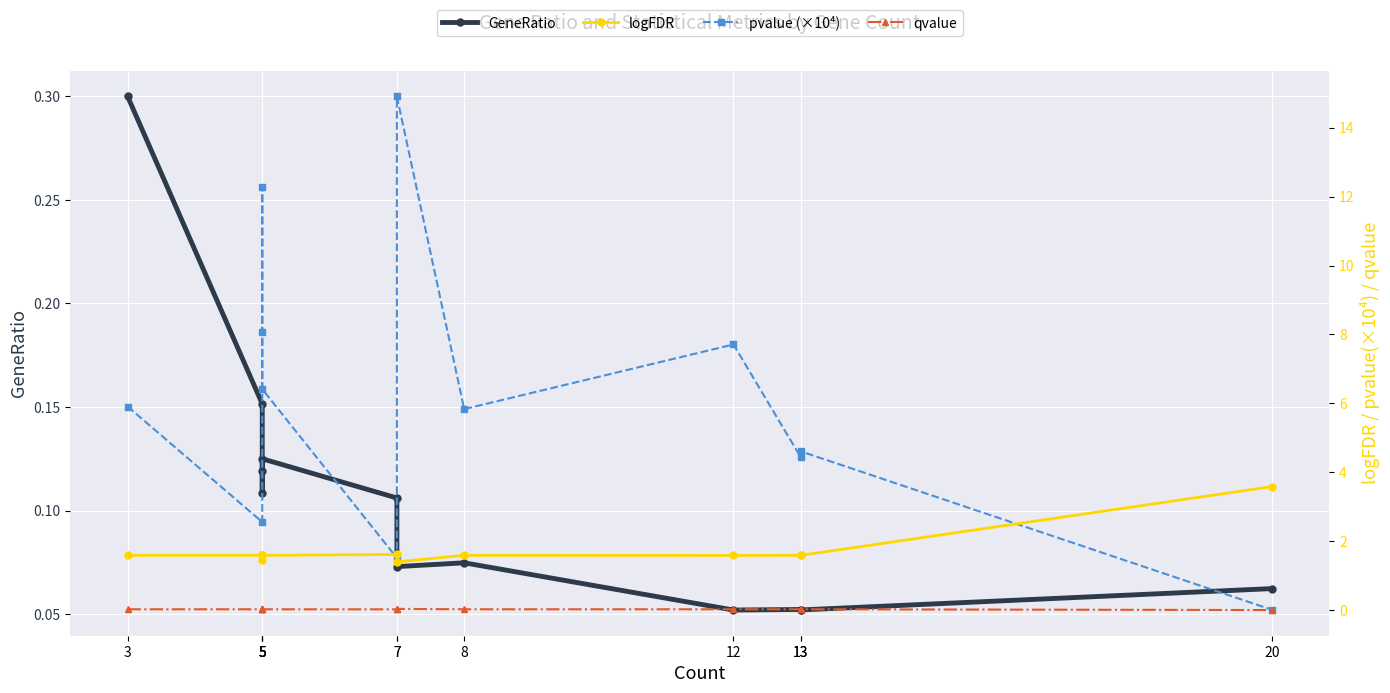

Is the value of logFDR at 5 greater than the value of qvalue at 3?

Yes